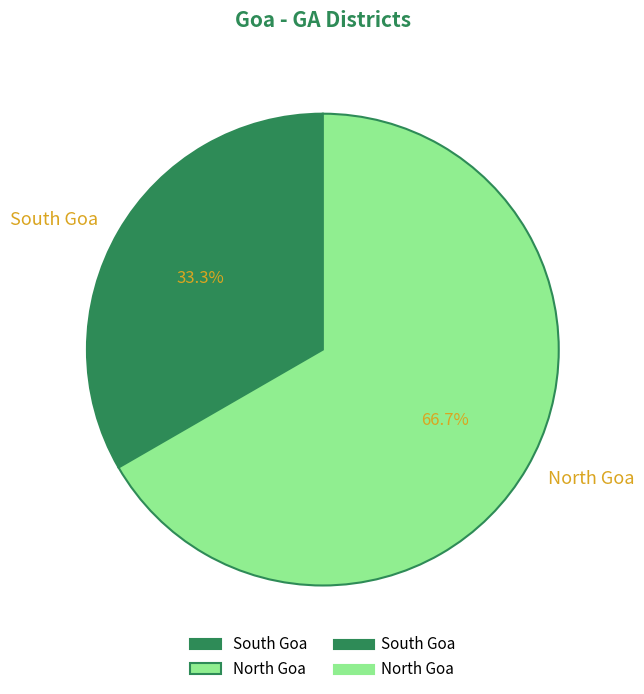

Is the sum of North Goa and South Goa greater than half?

Yes